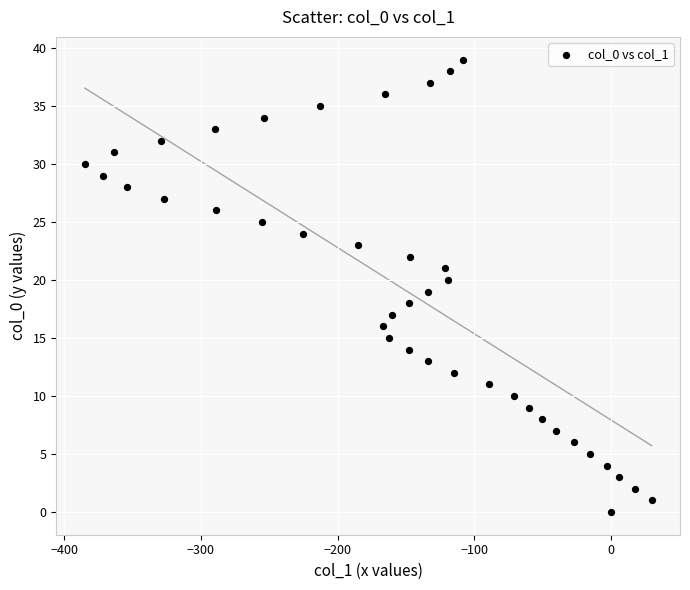

What is the range of Y values (max minus min)?

39